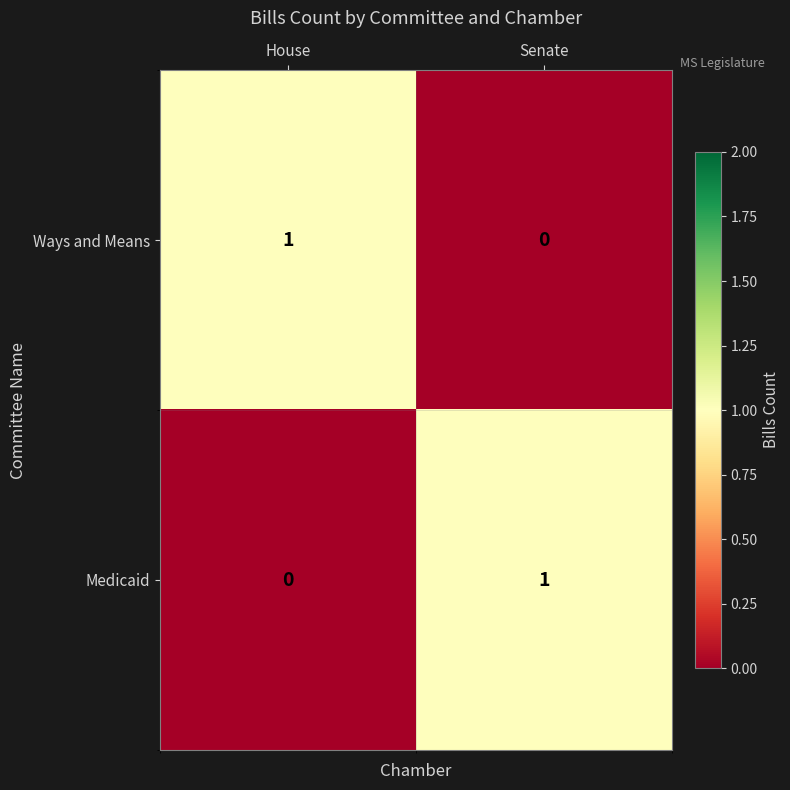

Reading left to right, what are all the values shown in this chart?

Ways and Means: House=1	Senate=0
Medicaid: House=0	Senate=1